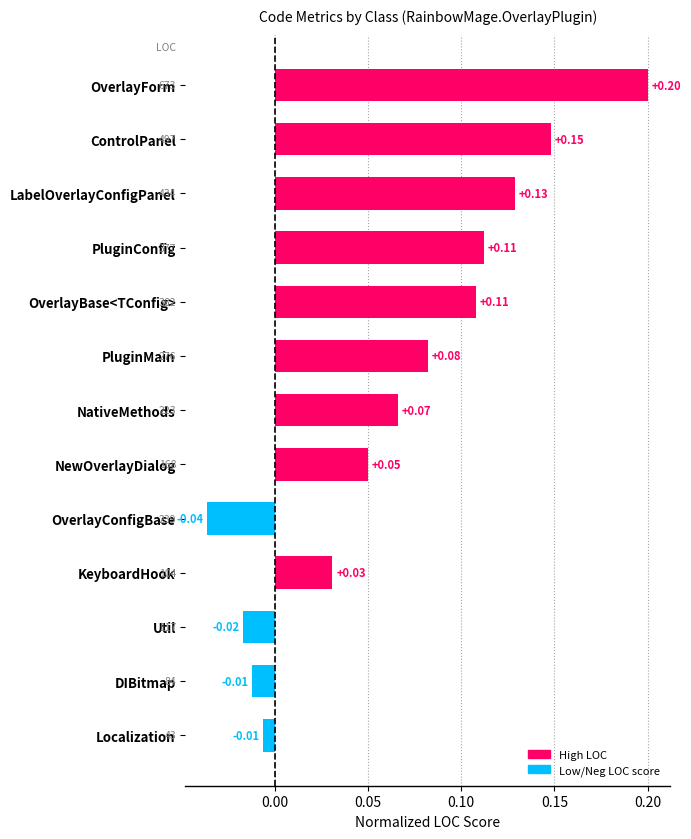

Between Util and ControlPanel, which is larger?

ControlPanel